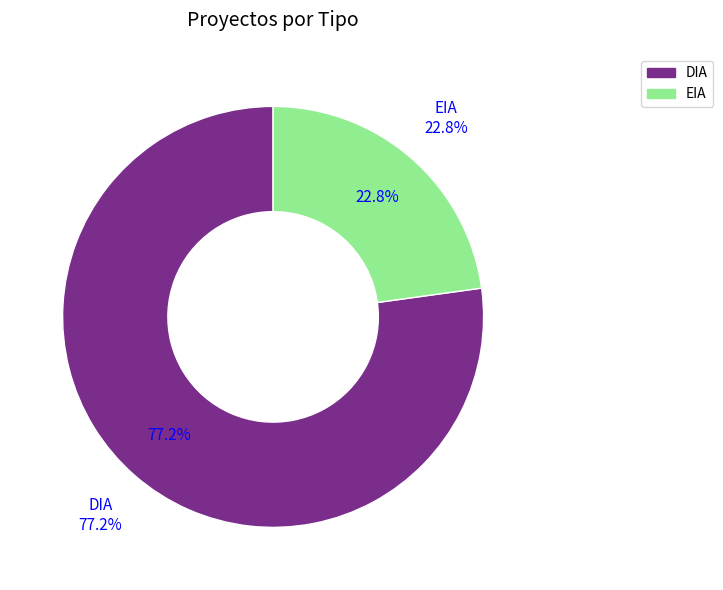

The EIA slice represents 23% of the pie. True or false?

True